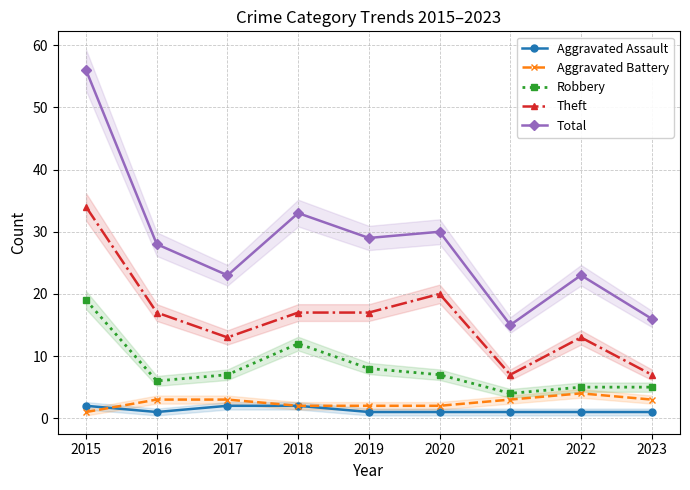

Which has a higher value, 2018 or 2022?

2018